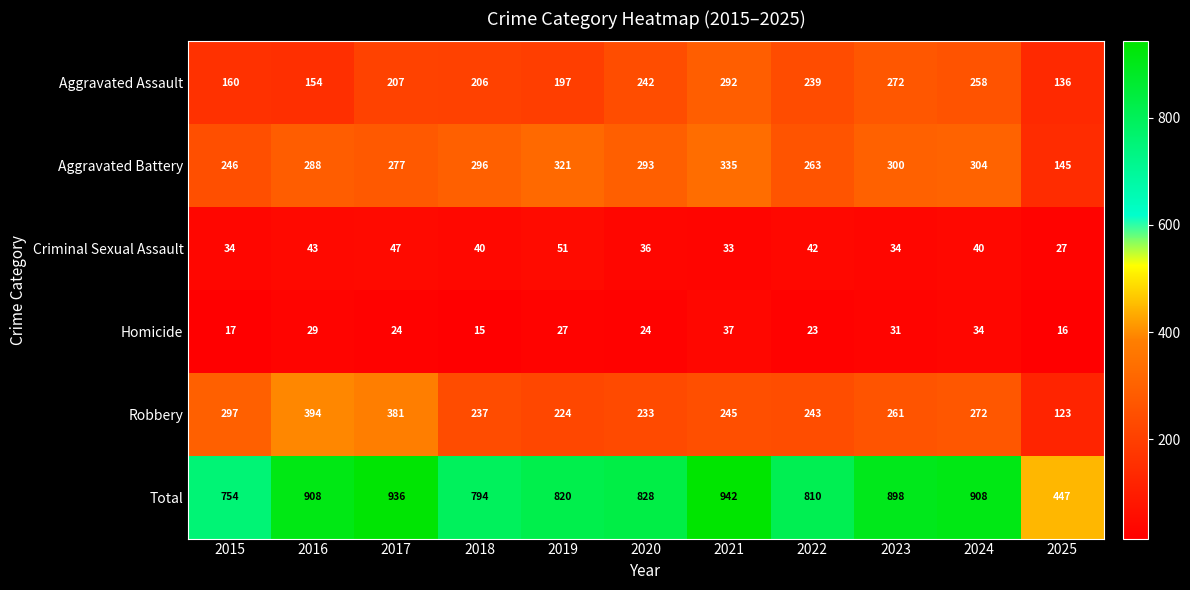

True or false: Homicide has a value of 27 at 2019.

True